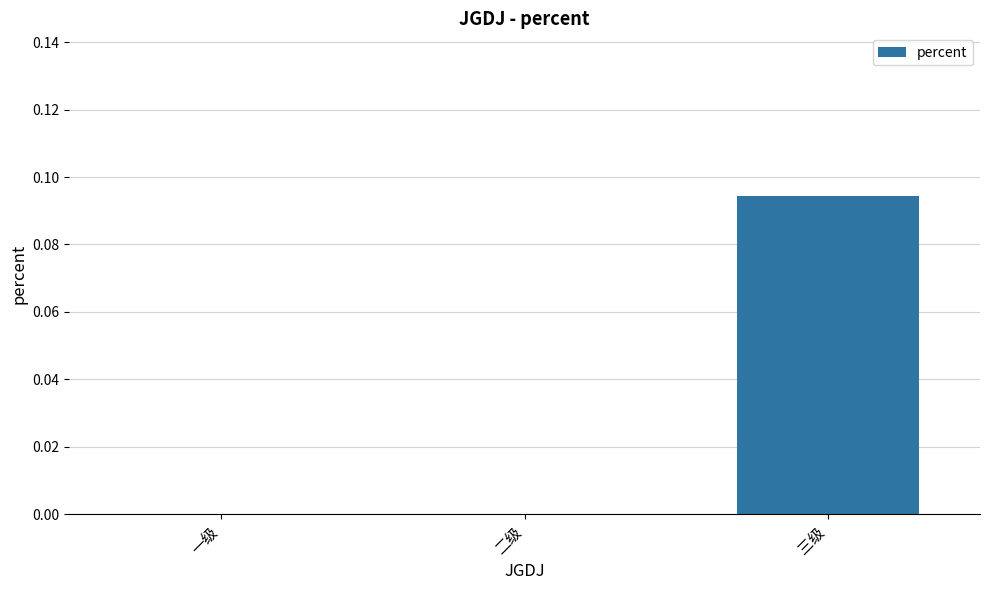

At which category does the chart reach its peak across all series?

三级